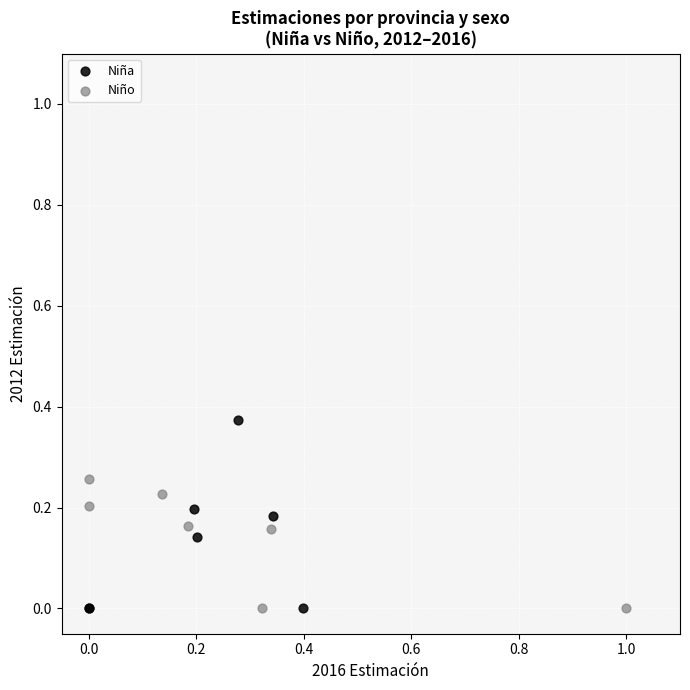

Which series has the widest spread of Y values?

Niña